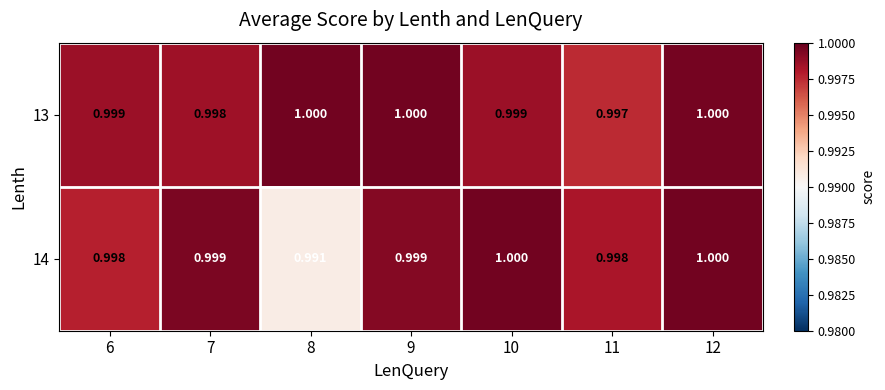

Is the value of 13 at 6 greater than the value of 14 at 10?

No